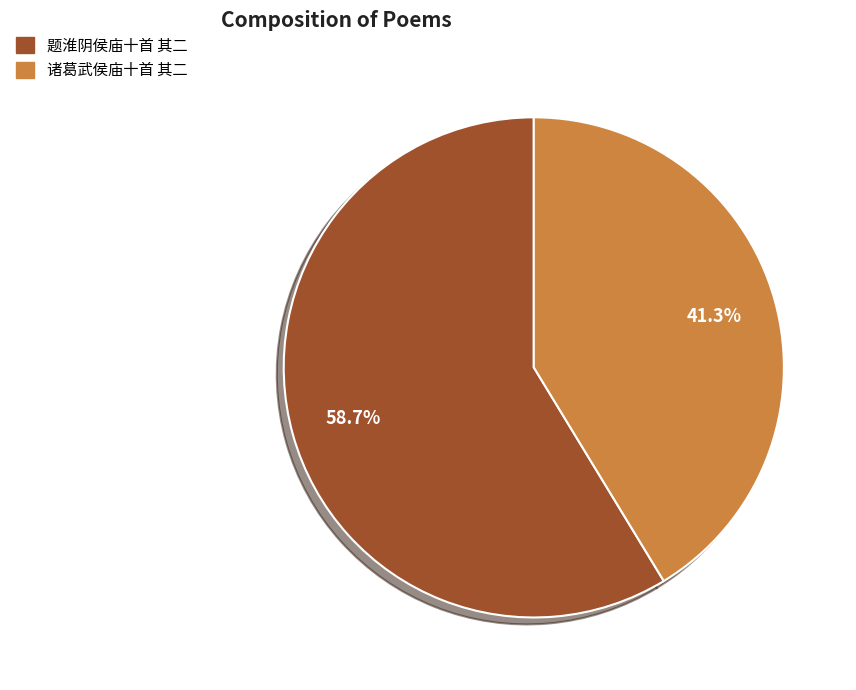

Approximately how many times larger is the value at 诸葛武侯庙十首 其二 compared to 题淮阴侯庙十首 其二?

0.7